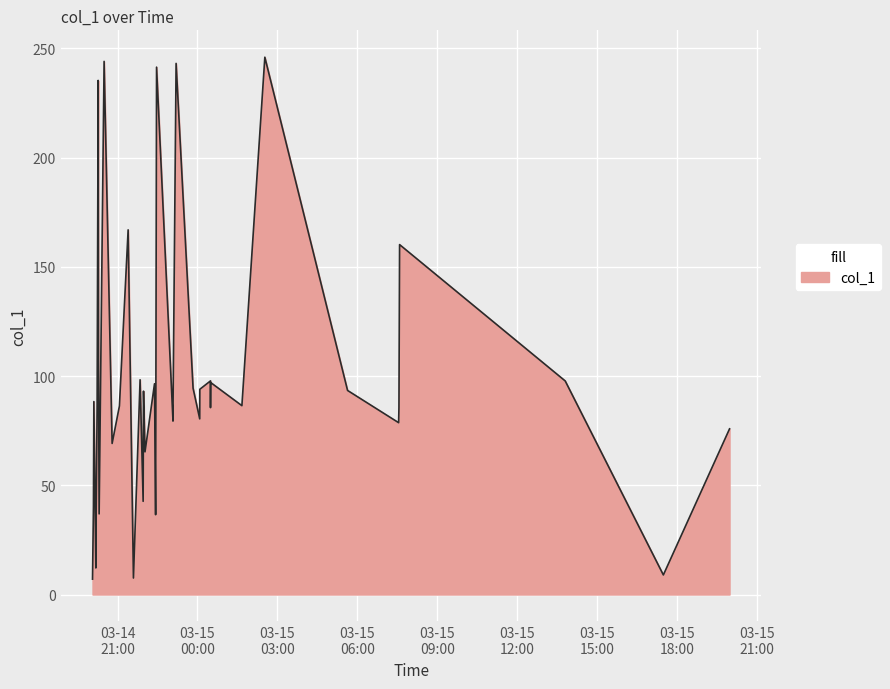

Reading left to right, transcribe all the data shown in this chart.

2019-03-14 20:03:41=7.0	2019-03-14 20:05:47=40.2	2019-03-14 20:06:42=88.3	2019-03-14 20:11:12=12.2	2019-03-14 20:11:28=27.5	2019-03-14 20:14:04=86.5	2019-03-14 20:16:25=235.3	2019-03-14 20:17:11=103.2	2019-03-14 20:18:35=36.9	2019-03-14 20:29:46=244.0	2019-03-14 20:47:50=69.1	2019-03-14 21:04:15=86.3	2019-03-14 21:23:54=166.9	2019-03-14 21:35:50=7.5	2019-03-14 21:50:49=98.3	2019-03-14 21:58:24=42.7	2019-03-14 21:58:32=88.5	2019-03-14 21:57:42=93.1	2019-03-14 22:01:53=65.3	2019-03-14 22:23:18=96.5	2019-03-14 22:25:48=36.5	2019-03-14 22:27:54=241.4	2019-03-14 23:04:56=79.4	2019-03-14 23:05:04=86.6	2019-03-14 23:11:55=243.1	2019-03-14 23:50:09=94.4	2019-03-15 00:05:07=80.4	2019-03-15 00:05:21=93.9	2019-03-15 00:29:24=97.8	2019-03-15 00:29:24=85.5	2019-03-15 00:29:35=97.1	2019-03-15 01:40:06=86.4	2019-03-15 02:31:47=245.9	2019-03-15 05:38:06=93.4	2019-03-15 07:33:49=78.6	2019-03-15 07:33:06=85.5	2019-03-15 07:35:16=160.1	2019-03-15 13:48:17=97.7	2019-03-15 17:29:19=9.0	2019-03-15 19:58:24=75.8